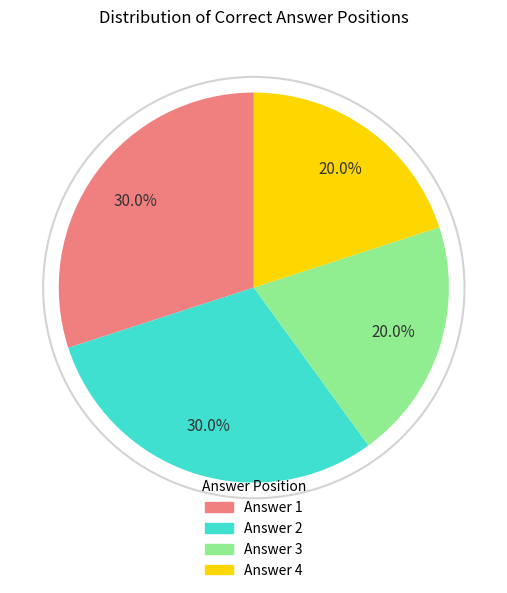

What portion of the pie excludes Answer 2?

70.0%